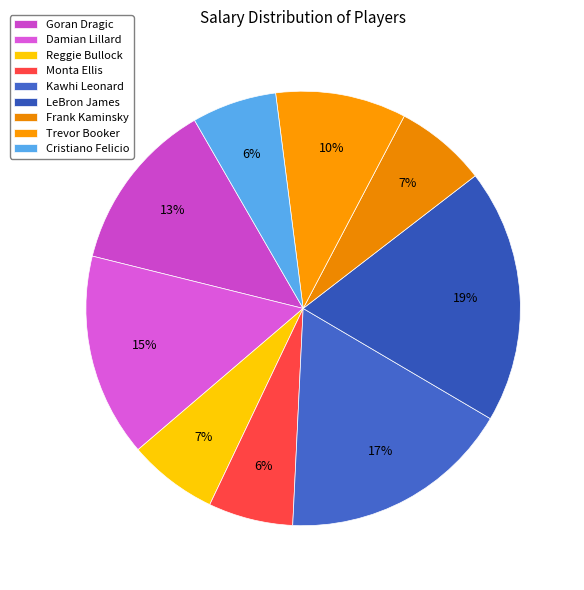

True or false: Reggie Bullock accounts for 1% of the total.

False